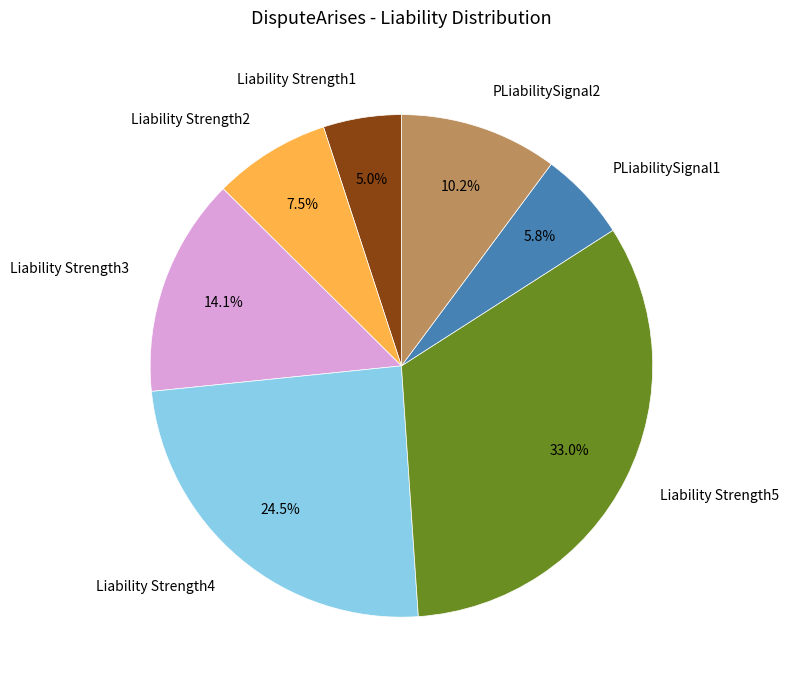

To the nearest percent, what portion does Liability Strength3 represent?

14%